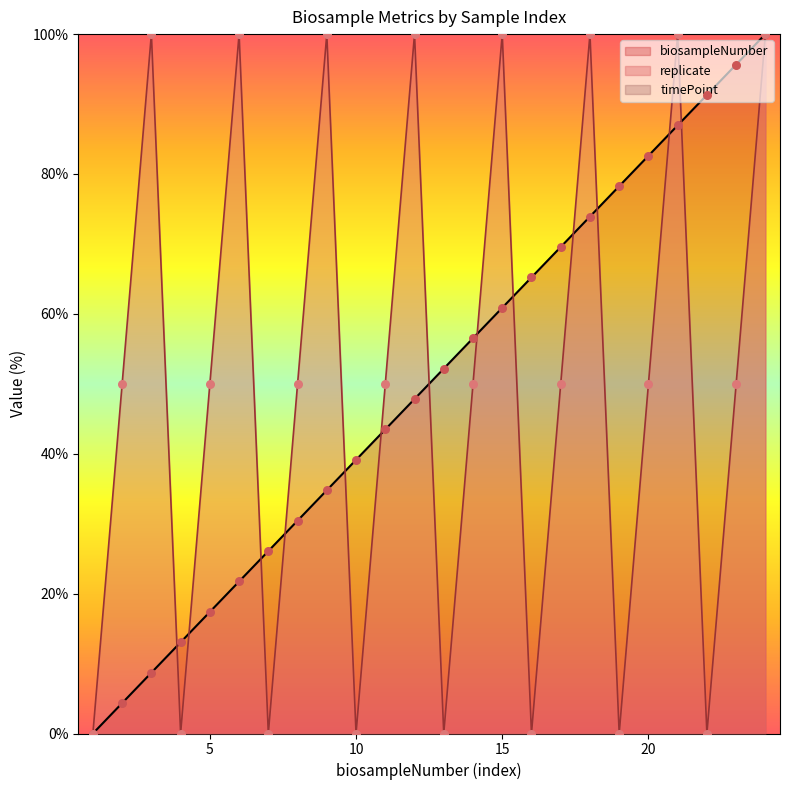

At which category is the sum across all series the highest?

24